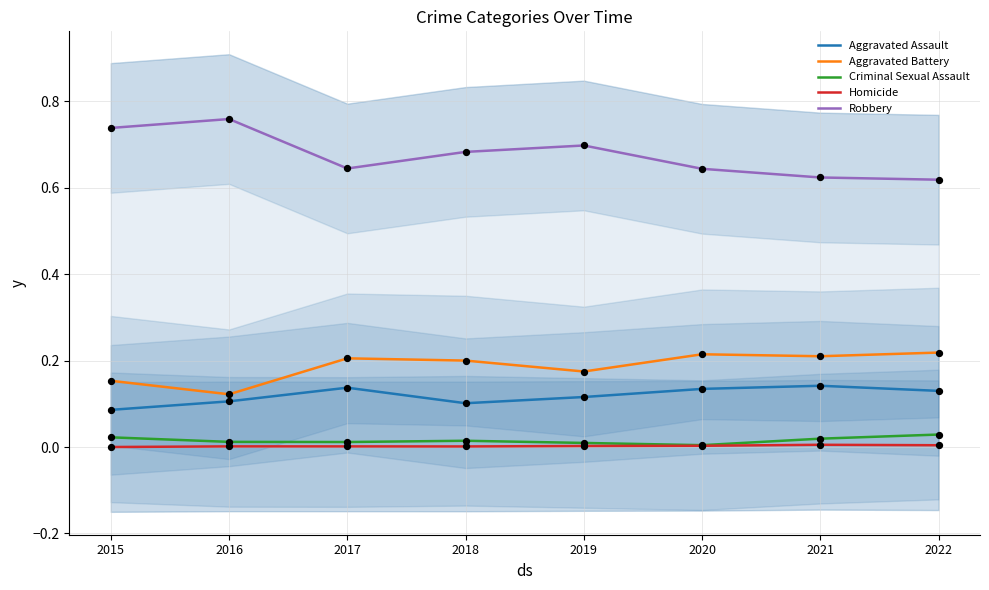

Is the value of Homicide at 2020 greater than the value of Aggravated Battery at 2022?

No